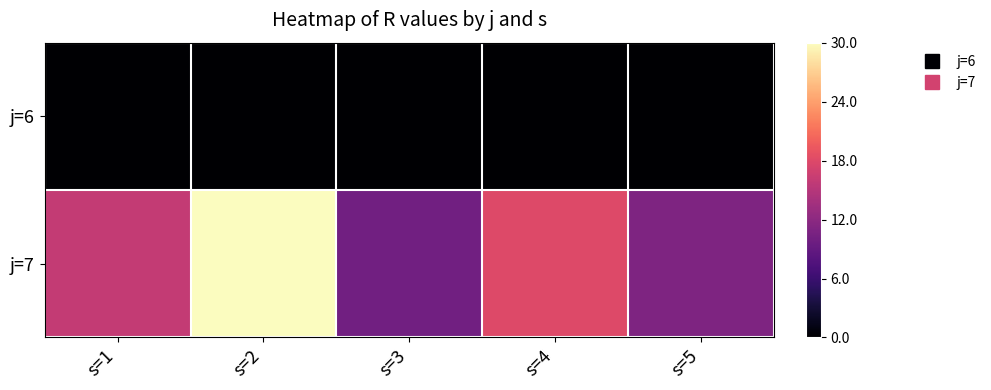

Reading right to left, transcribe all the data shown in this chart.

j=6: s=5=0	s=4=0	s=3=0	s=2=0	s=1=0
j=7: s=5=11	s=4=18	s=3=10	s=2=30	s=1=16